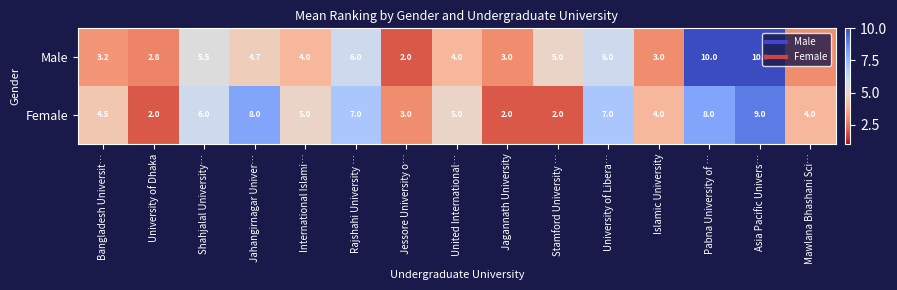

What is the sum of the Male values at Jagannath University and Rajshahi University …?

9.0